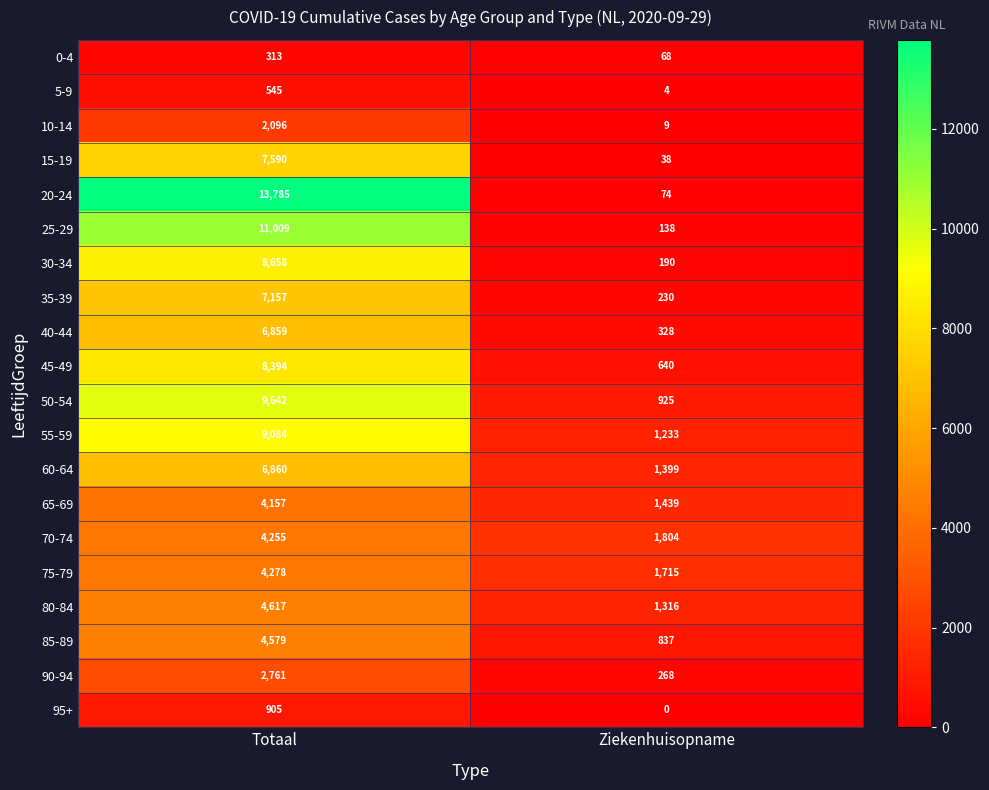

What is the total value across all series at Totaal?

117544